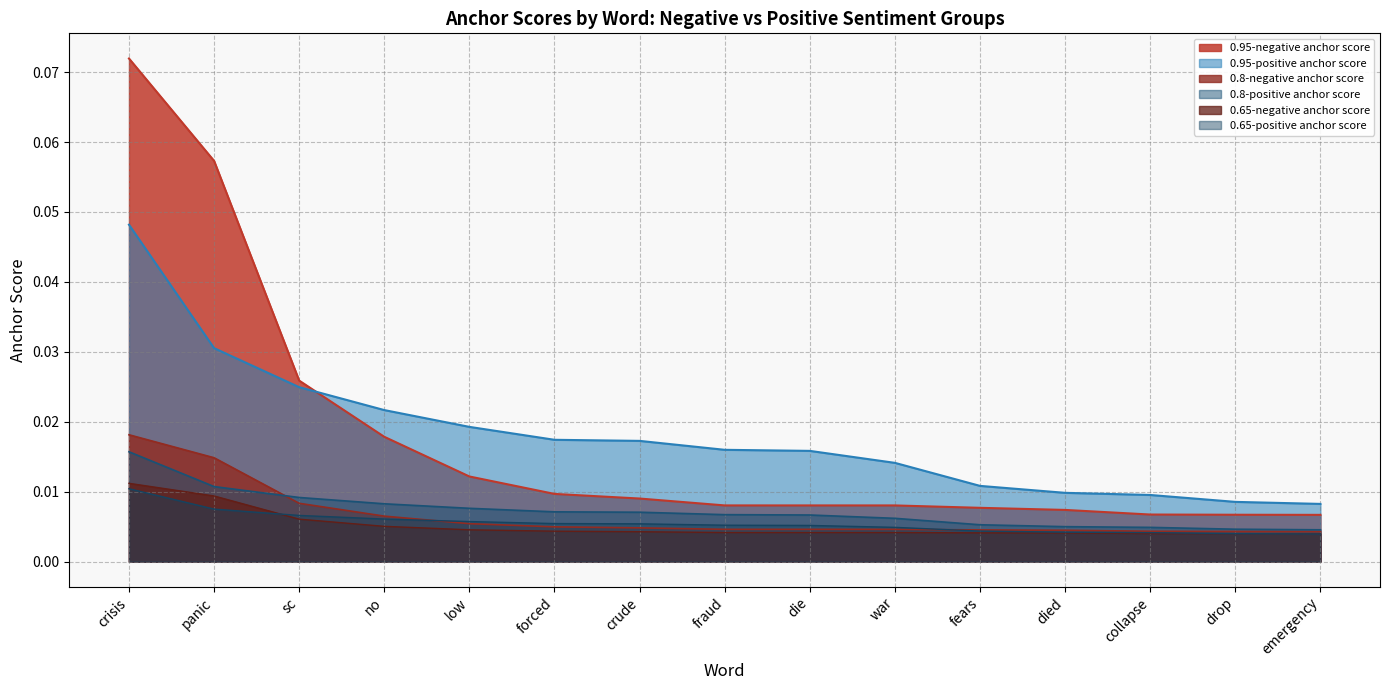

At which category is the sum across all series the highest?

crisis